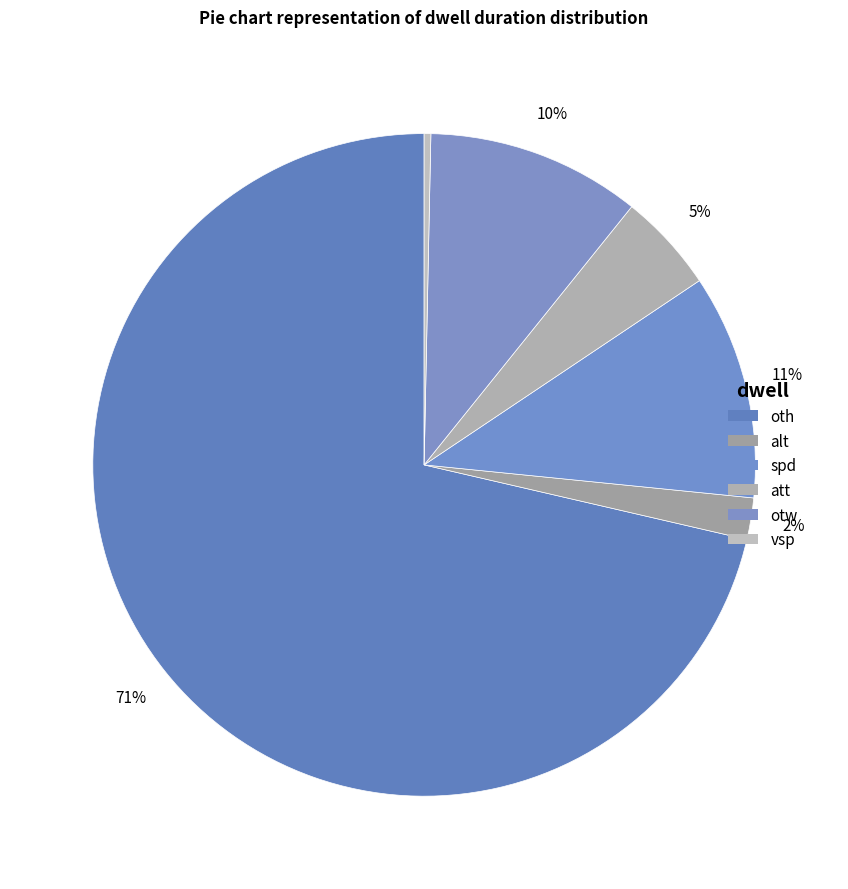

Does any single category account for the majority?

Yes